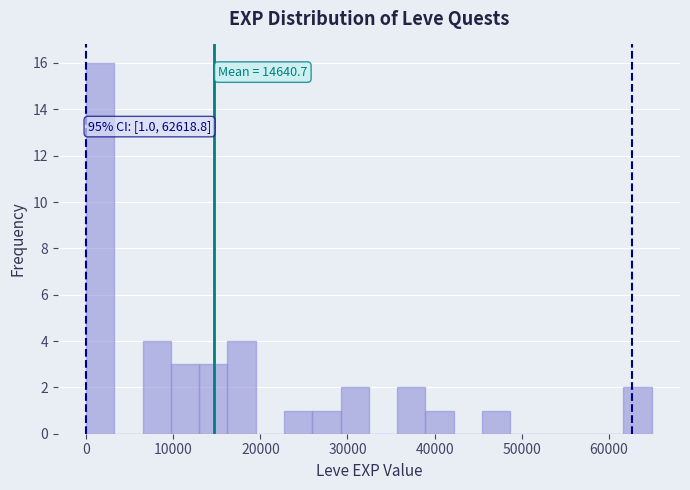

Around what value on the x-axis is the tallest bar? Give the approximate position of its centre, as read against the axis.

2000